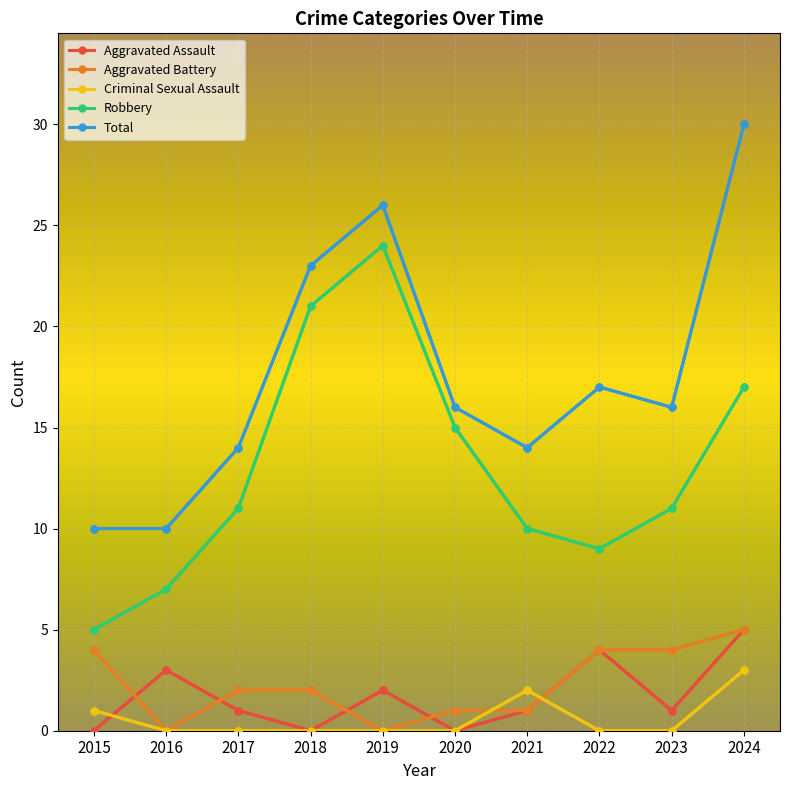

What is the sum of all Total values?

176